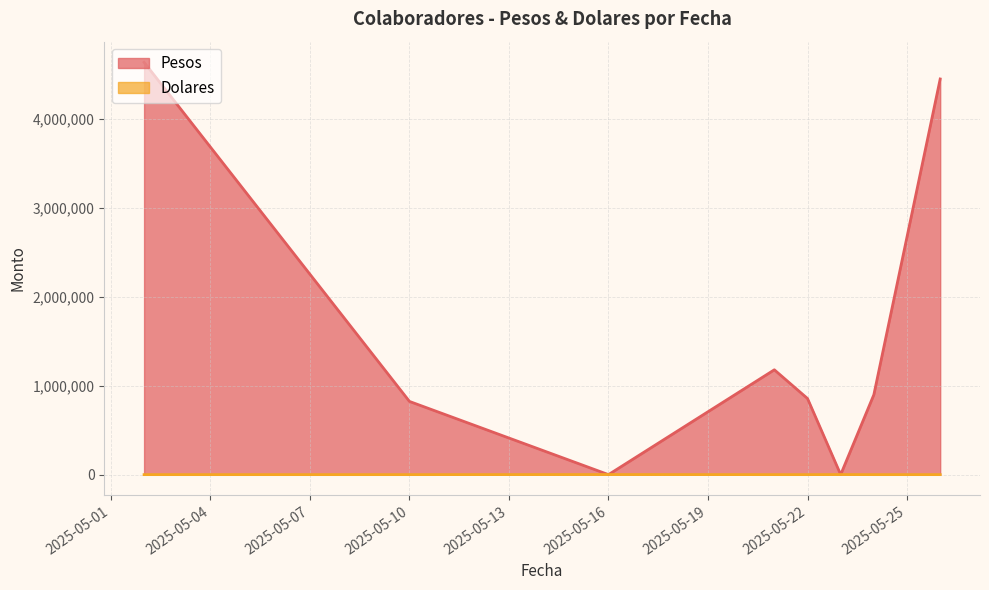

Which label corresponds to the smallest value in the chart?

2025-05-16